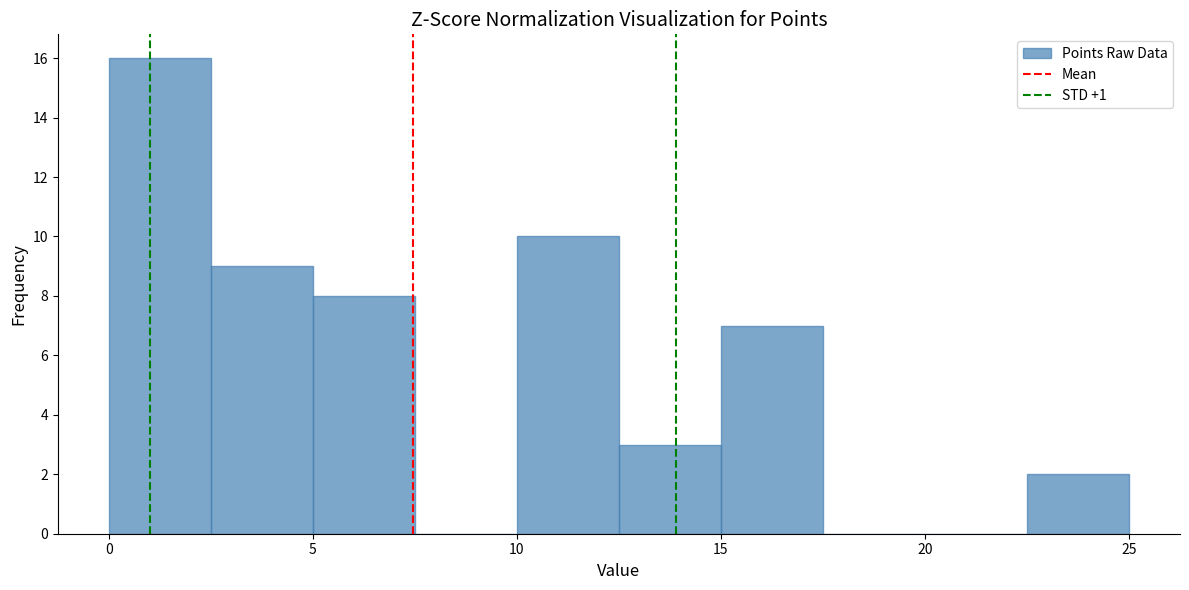

Reading left to right, transcribe this chart: for each bar, give the range it covers on the x-axis and its height. The values are not printed on the chart, so give them approximately, as read against the axis.

0.0 to 2.5: 16
2.5 to 5.0: 9
5.0 to 7.5: 8
7.5 to 10.0: 0
10.0 to 12.5: 10
12.5 to 15.0: 3
15.0 to 17.5: 7
17.5 to 20.0: 0
20.0 to 22.5: 0
22.5 to 25.0: 2